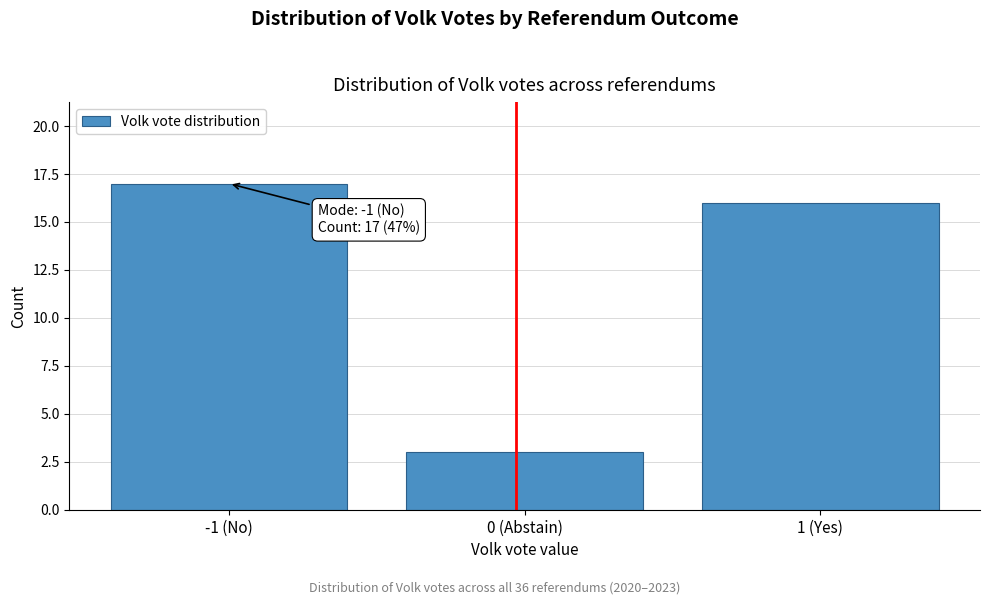

Reading left to right, what are all the values shown in this chart?

-1 (No)=17	0 (Abstain)=3	1 (Yes)=16